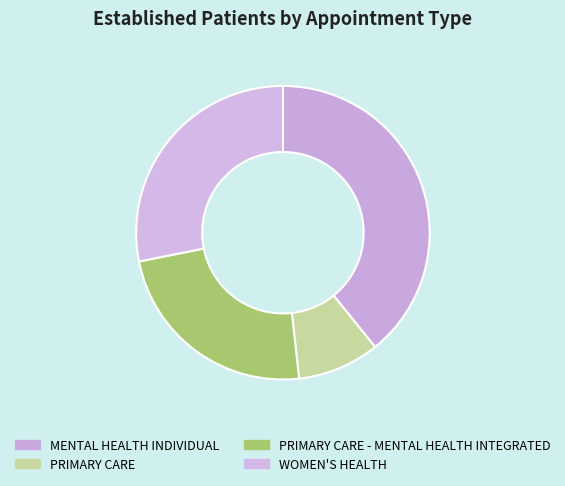

The PRIMARY CARE slice represents 18% of the pie. True or false?

False